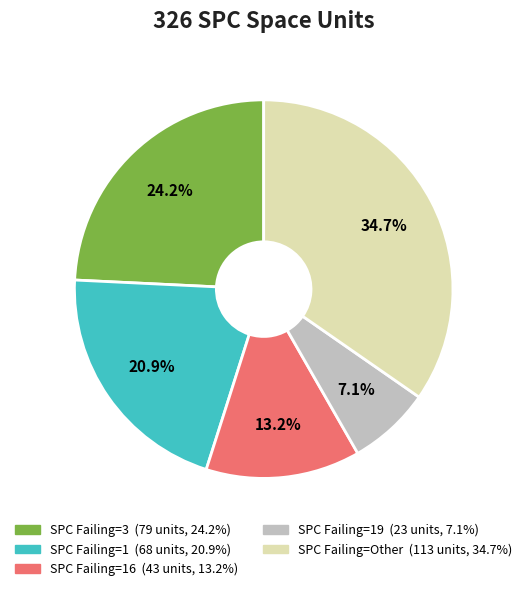

Is there a majority slice in this chart?

No